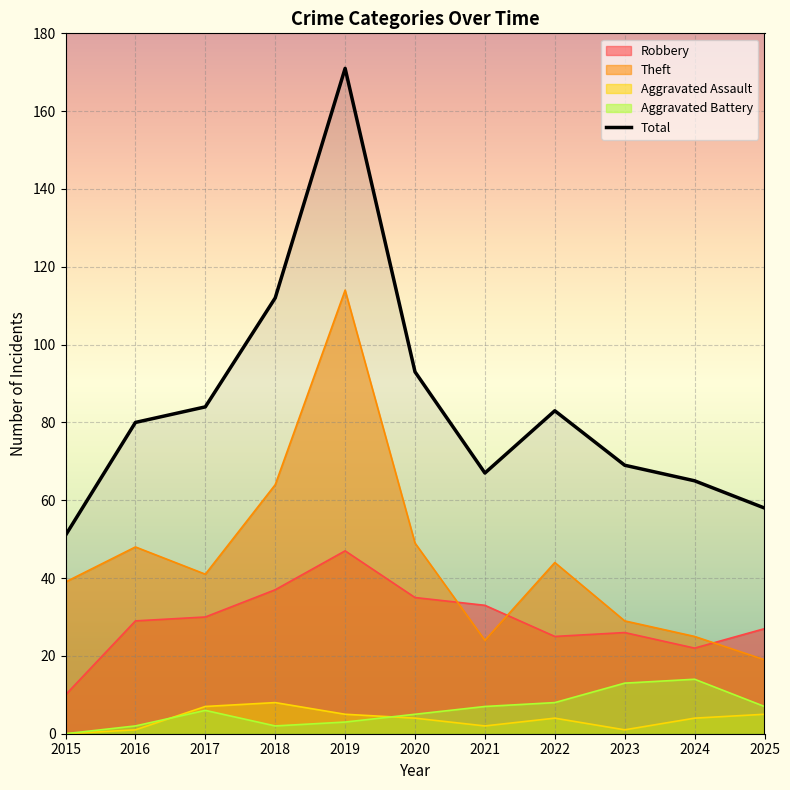

What is the minimum value shown in the chart?

0